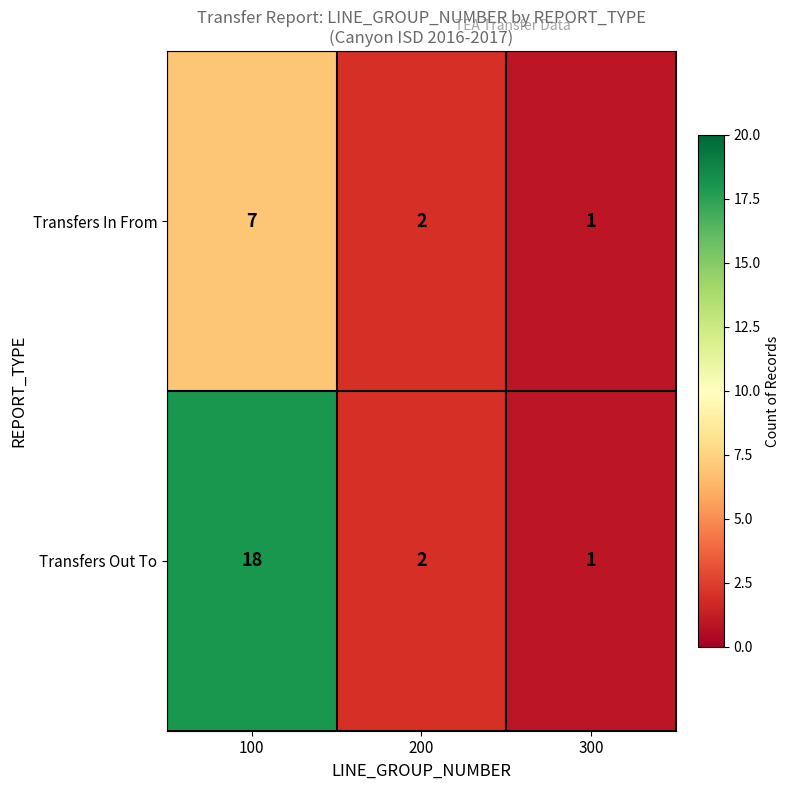

What is the sum of all Transfers Out To values?

21